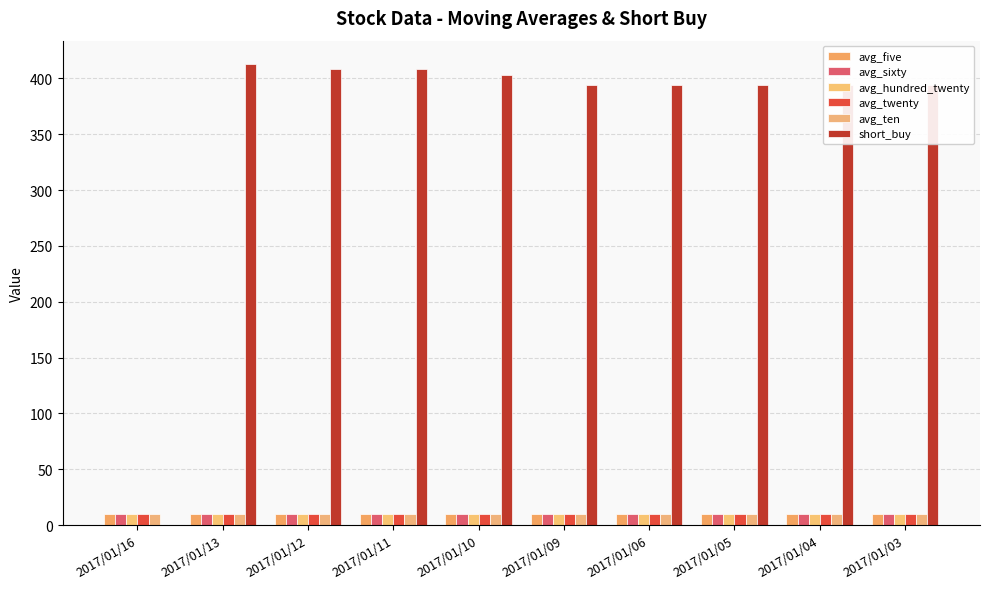

Read the short_buy value at 2017/01/03.

394.0